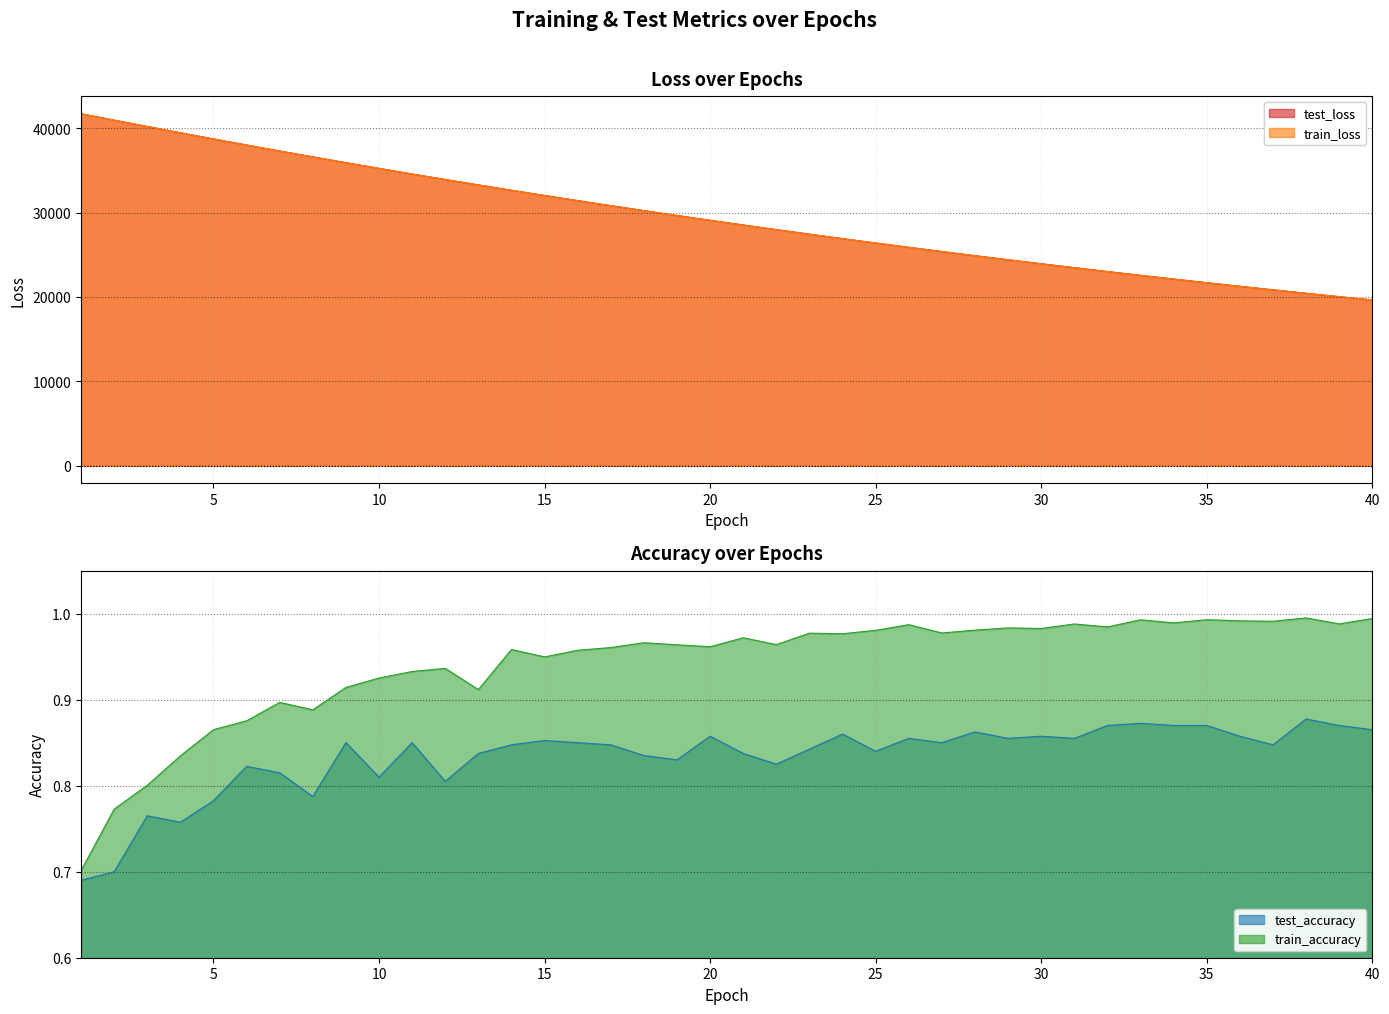

What is the value of the train_loss point at the 16th from the left?

31418.1